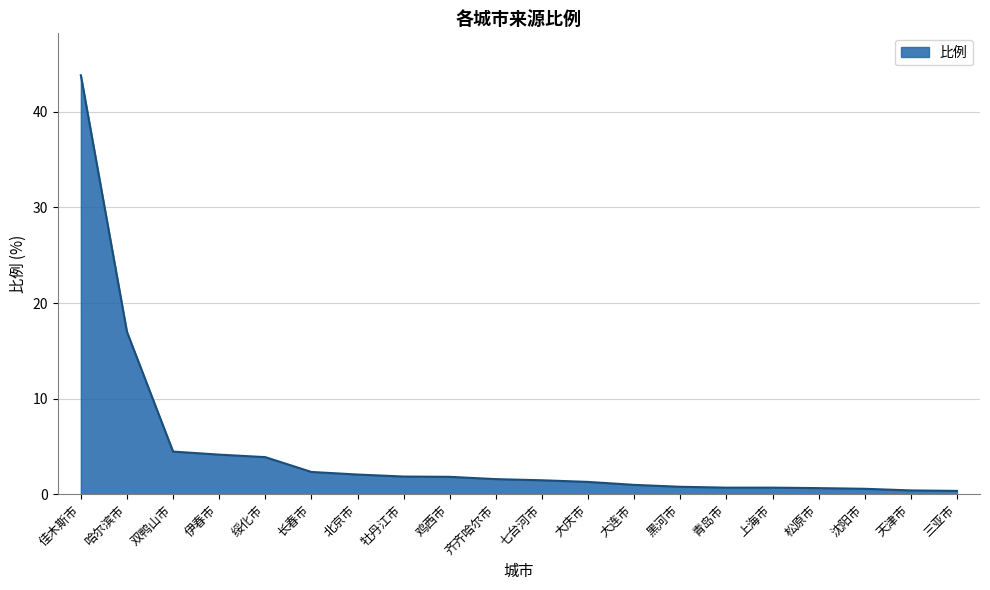

What position from the right is 鸡西市?

12